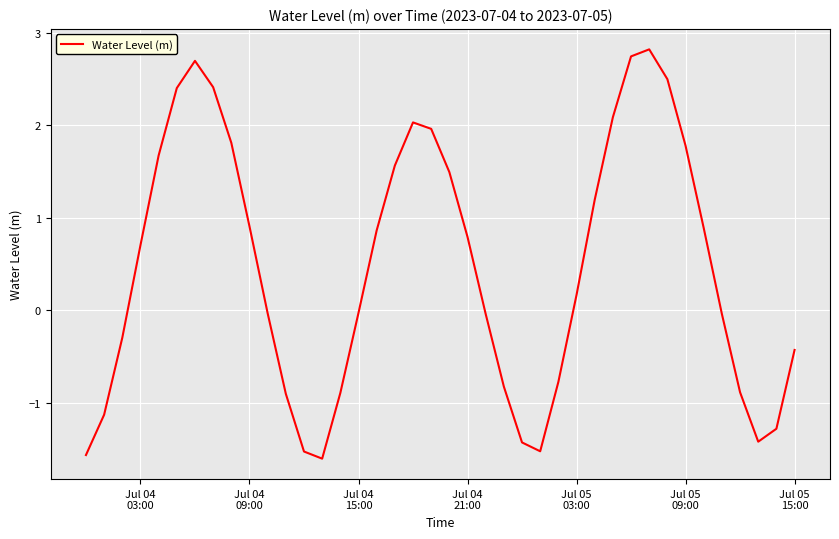

What is the smallest value displayed?

-1.6